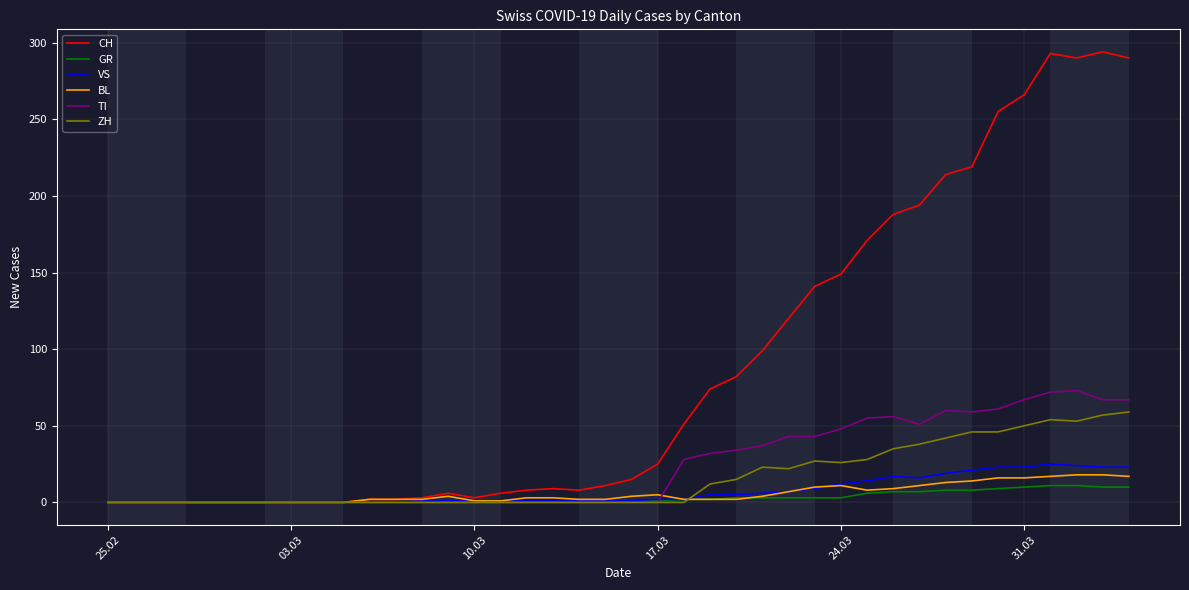

Which series has the widest spread of values?

CH